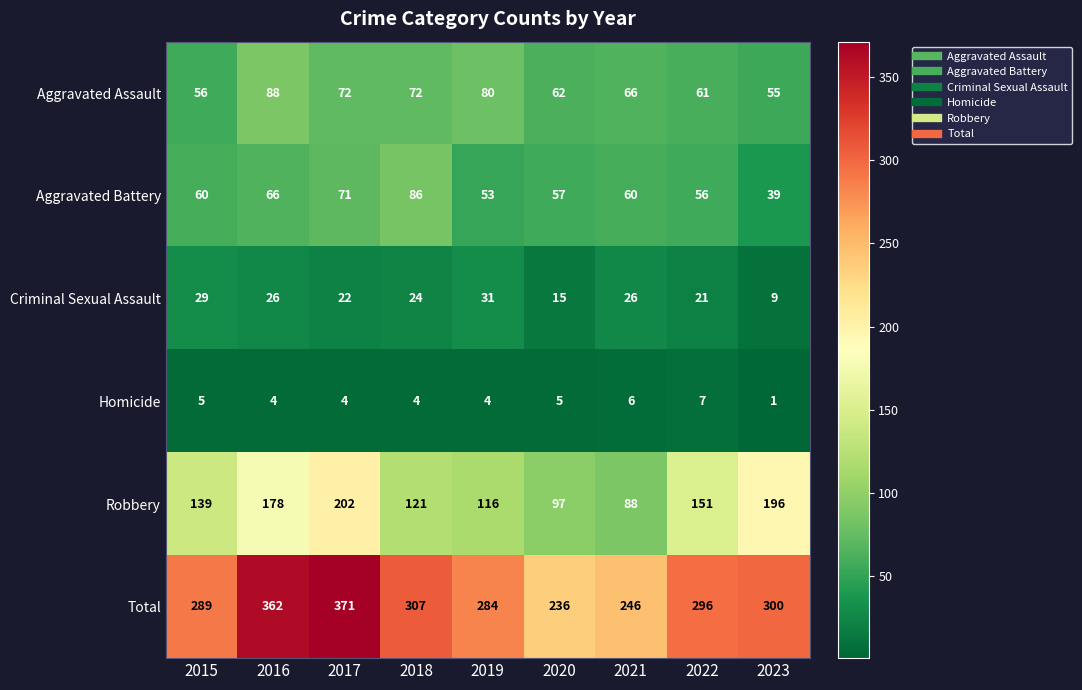

Which series has the largest total across all categories?

Total